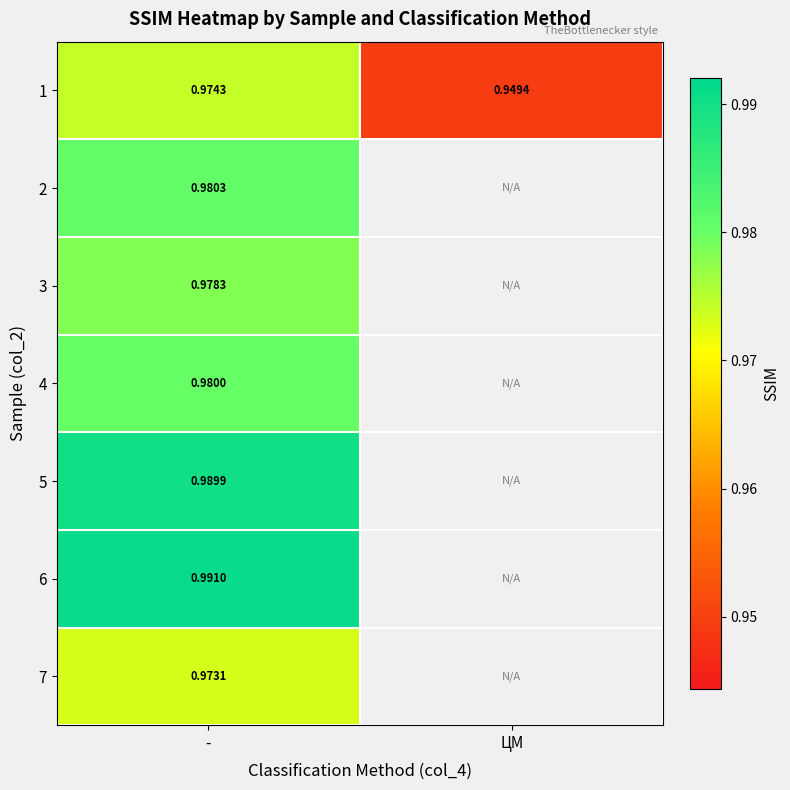

Rank the series by their maximum value, from highest to lowest.

6, 5, 2, 4, 3, 1, 7